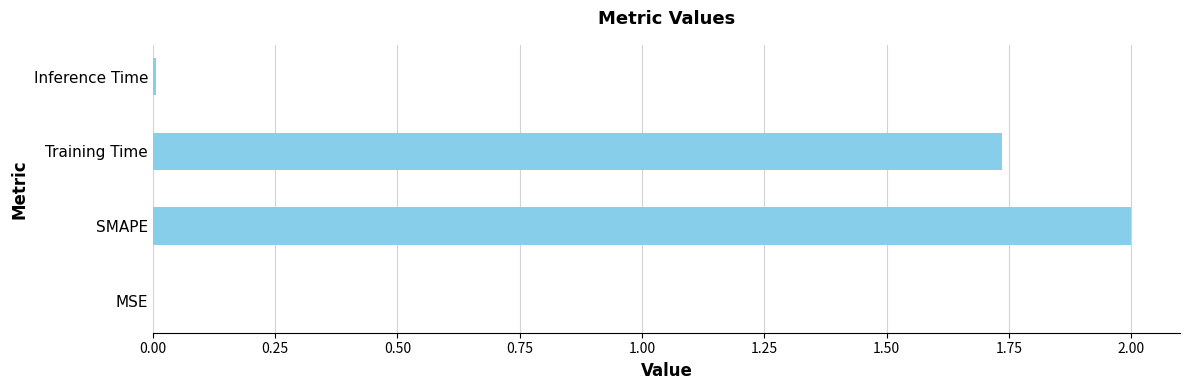

What is the maximum value shown in the chart?

2.0